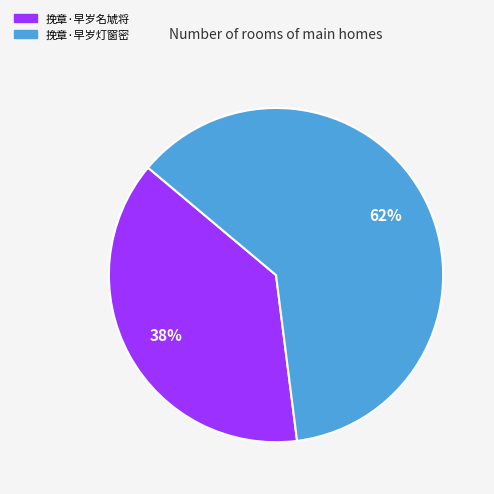

To the nearest percent, what is the average slice percentage?

50%